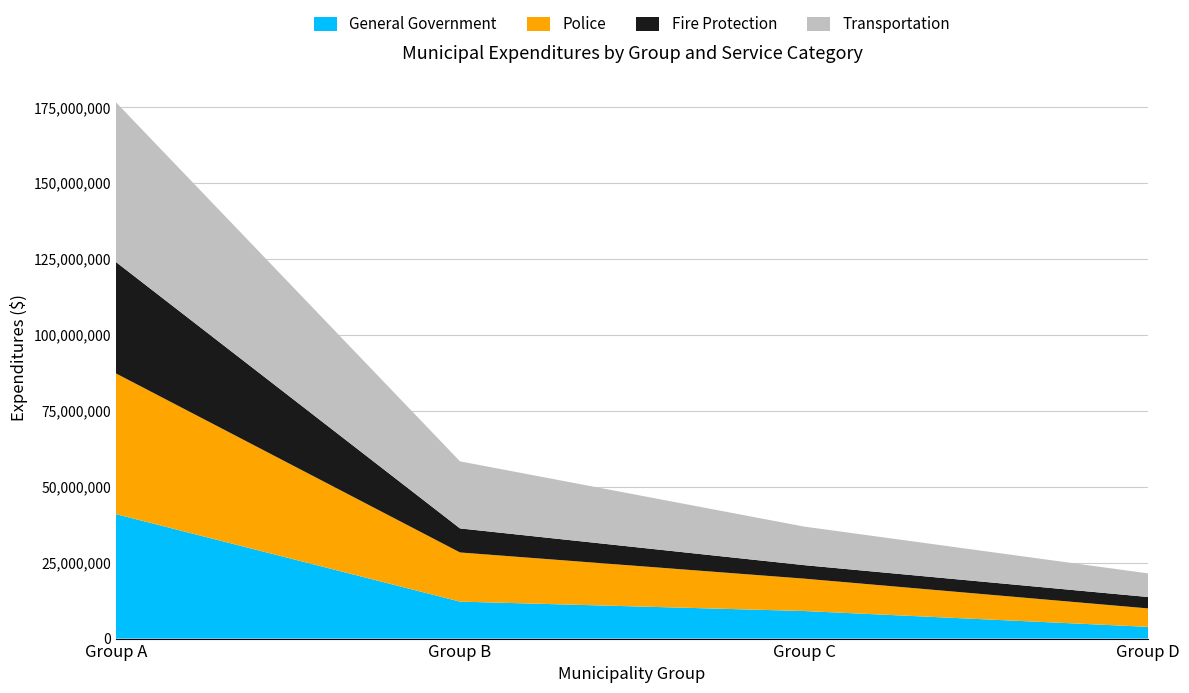

Reading left to right, what are all the values shown in this chart?

General Government: Group A=40991509	Group B=12174948	Group C=9078374	Group D=3864193
Police: Group A=46337823	Group B=16189998	Group C=10663567	Group D=6070029
Fire Protection: Group A=36694970	Group B=7920639	Group C=4447217	Group D=3753307
Transportation: Group A=52602405	Group B=22078956	Group C=12695128	Group D=7776138